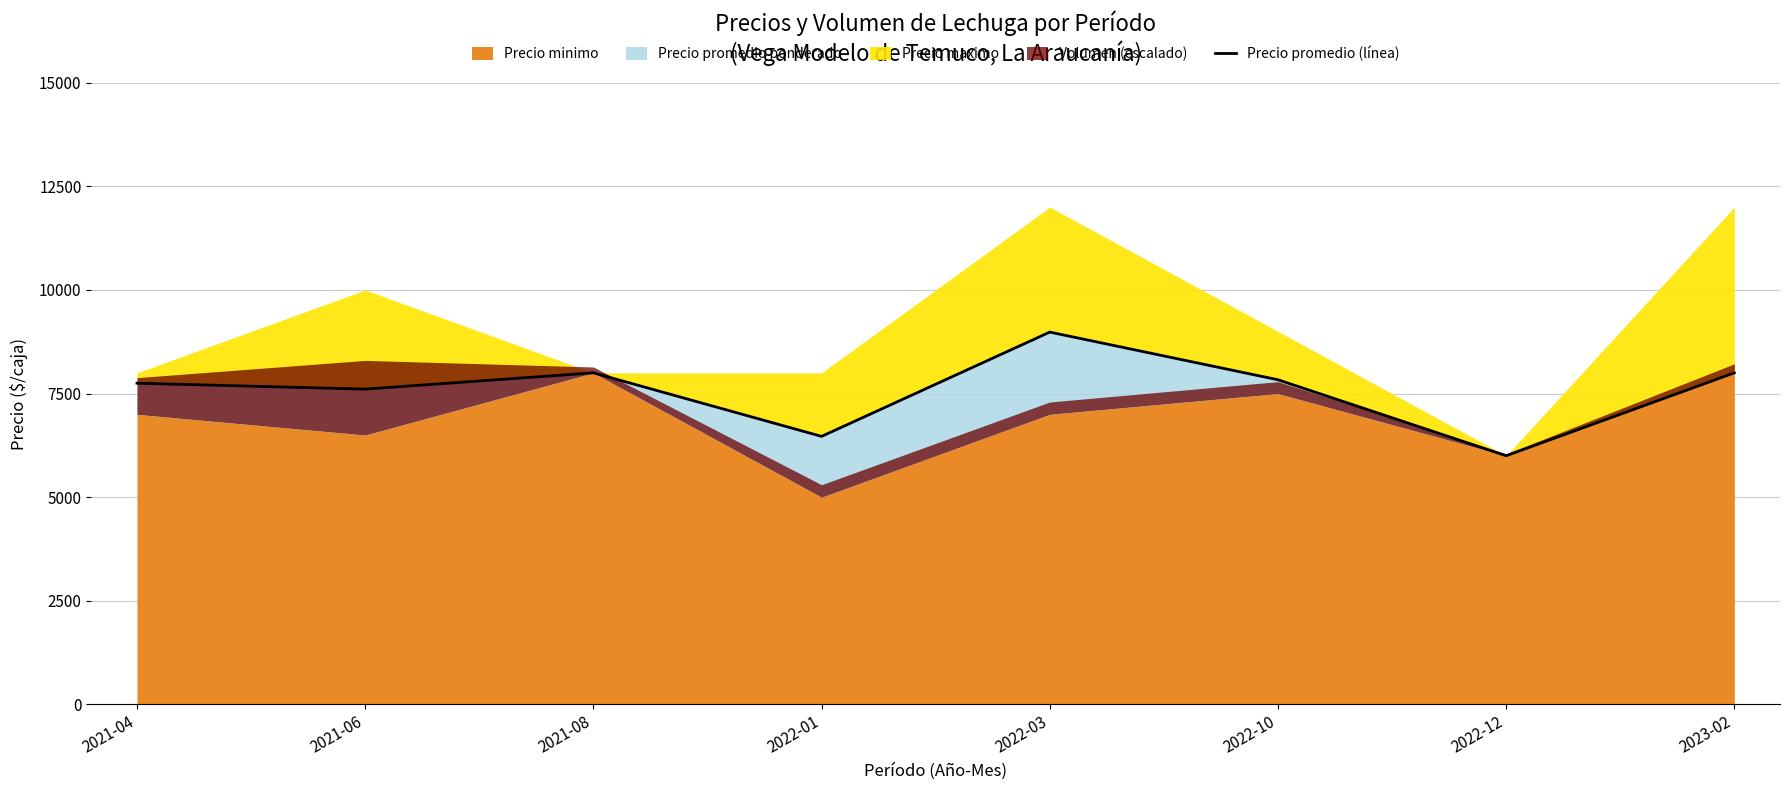

At which label is the value closest to 7491?

2021-06